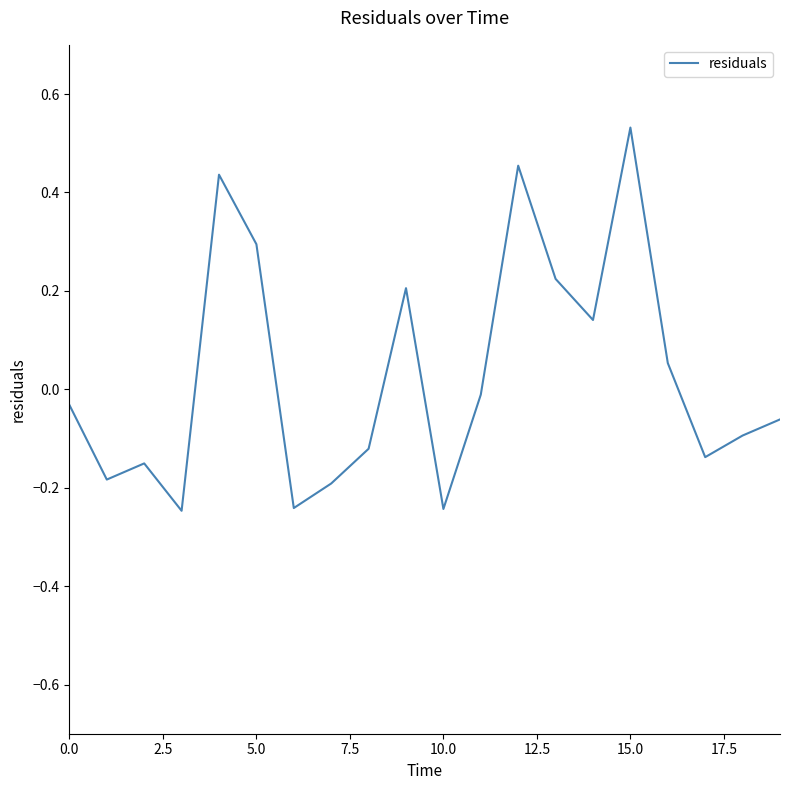

What is the difference between the maximum and minimum values?

0.8